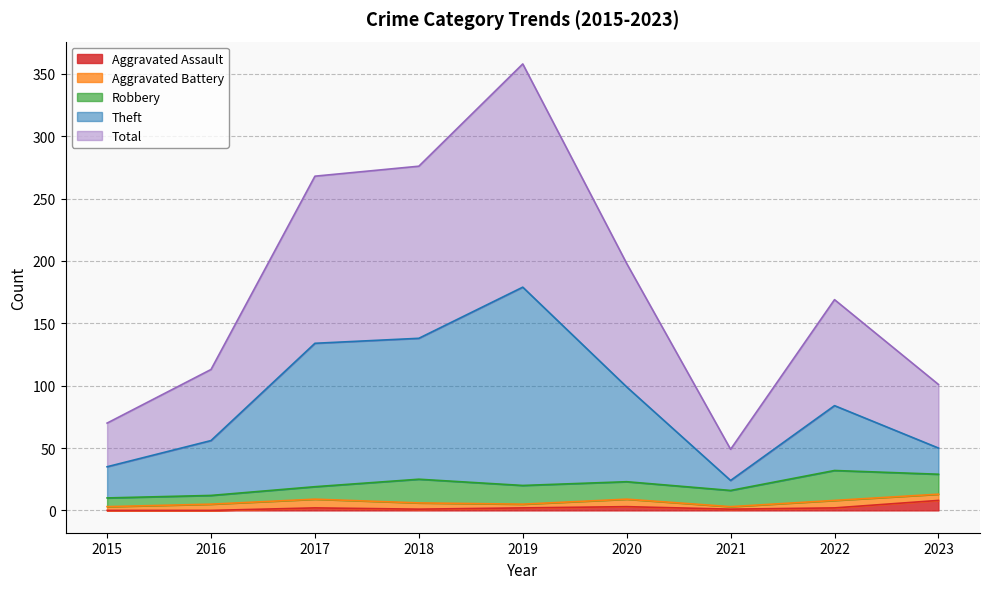

What is the highest value of the Aggravated Assault series?

8